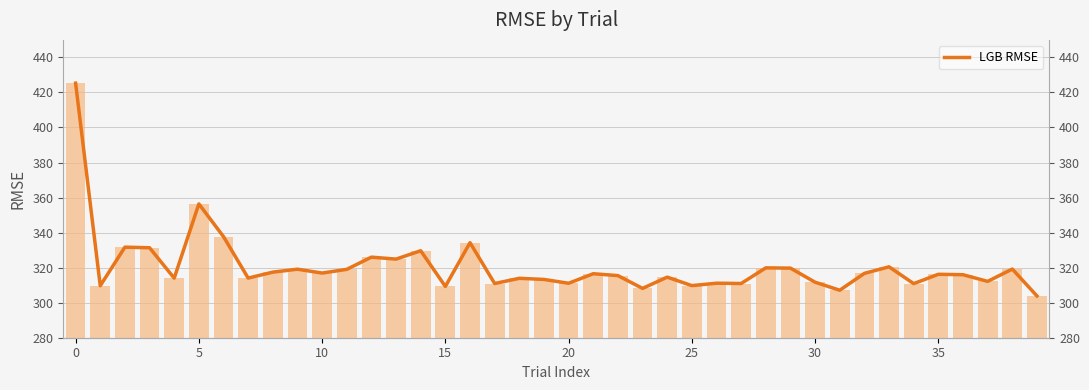

What is the value of the 24th bar from the left?

308.2